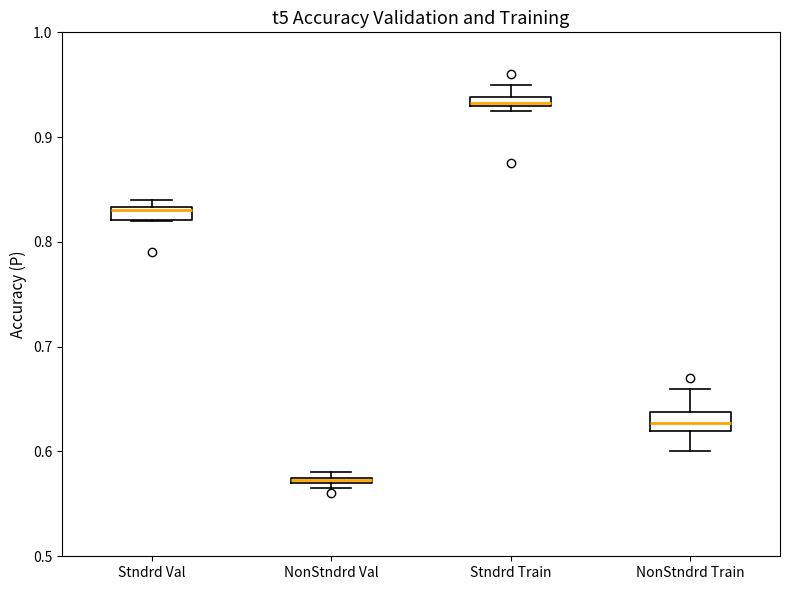

Where is the upper edge of the box for Stndrd Train on the y-axis? The values are not printed on the chart, so give them approximately, as read against the axis.

0.94